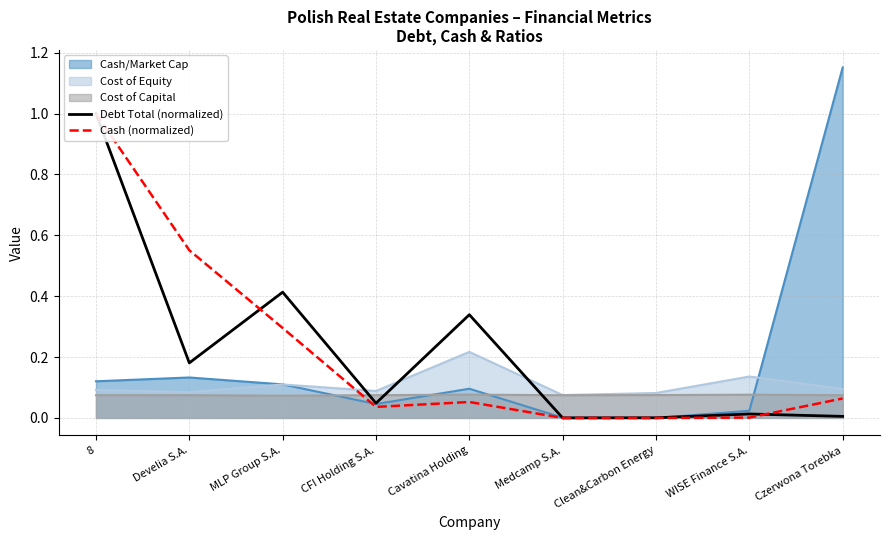

Is the value of Cost of Equity at WISE Finance S.A. greater than the value of Cash/Market Cap at Cavatina Holding?

Yes